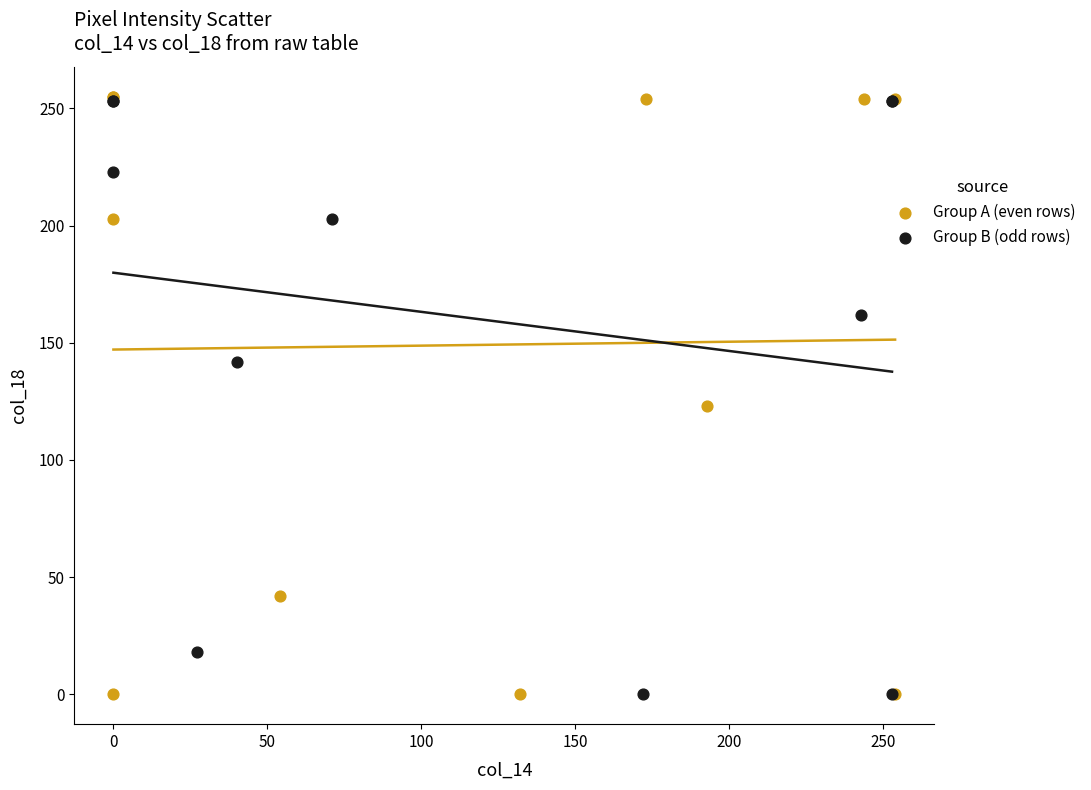

Which series has the widest spread of Y values?

Group A (even rows)